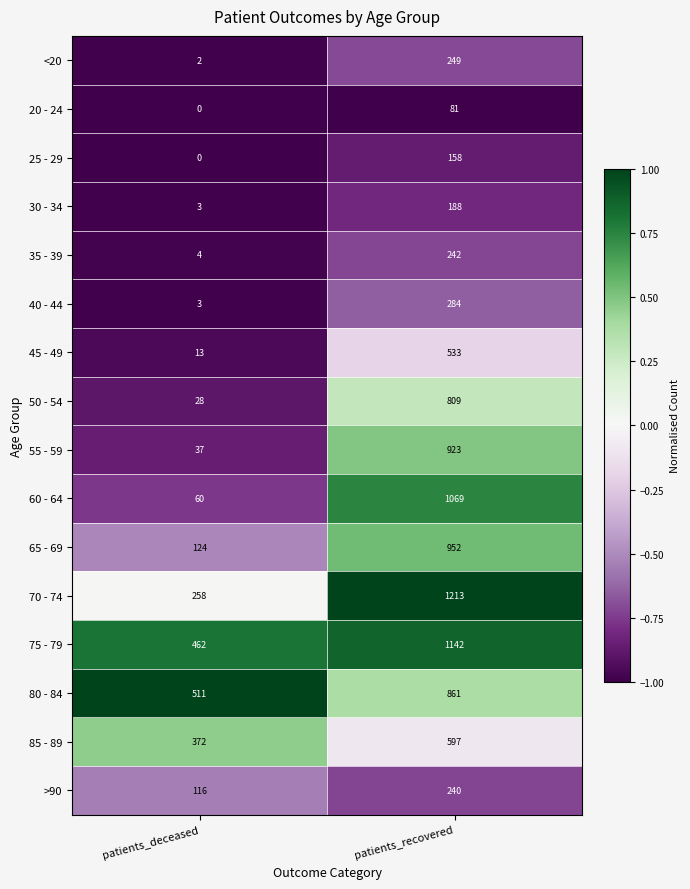

What is the spread (max minus min) of values at patients_recovered?

1132